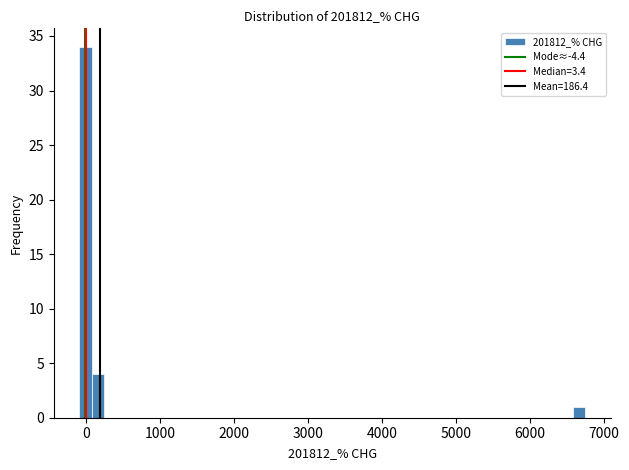

Read against the x-axis, roughly where is the centre of the tallest bar?

0